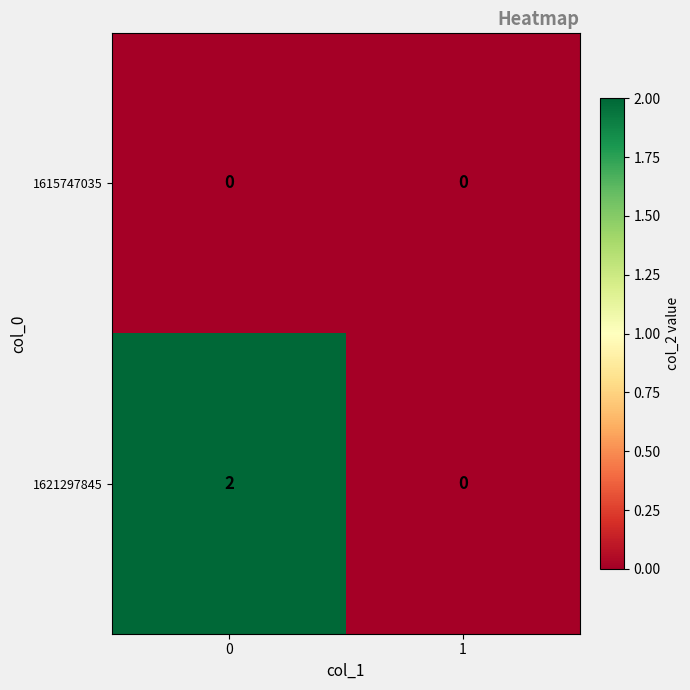

Which series changed the most between 0 and 1?

1621297845